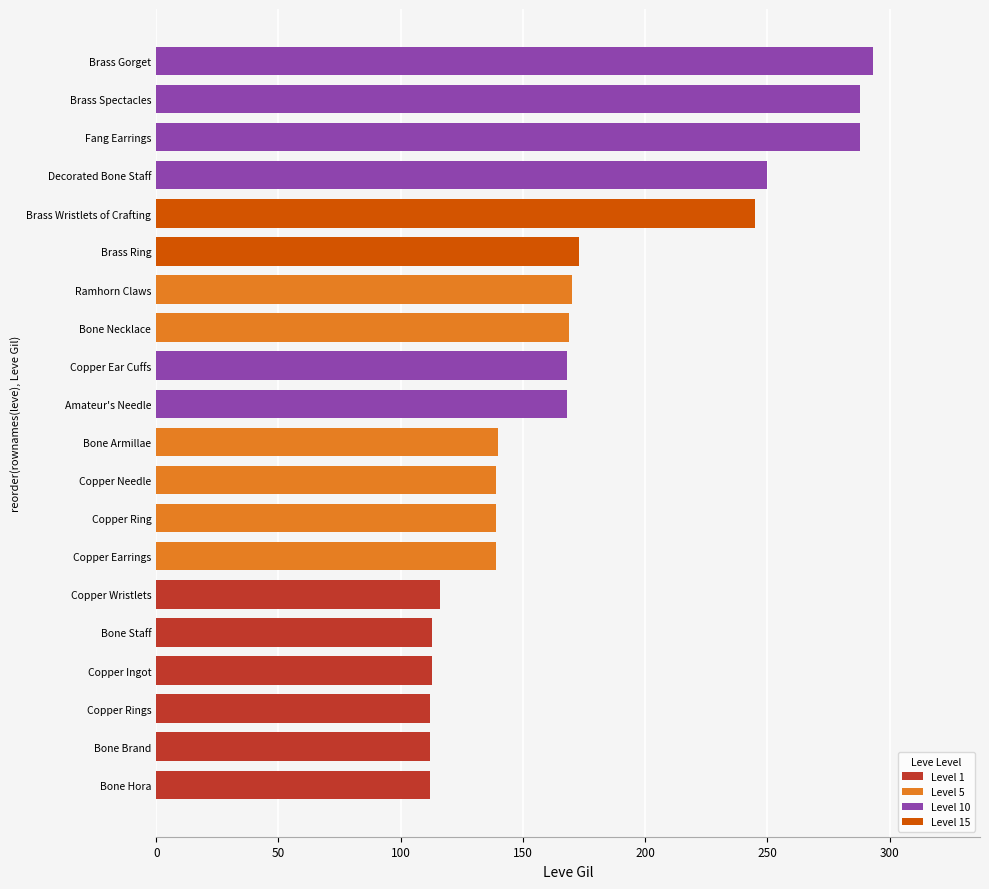

The chart shows a value of 63 at Bone Hora. True or false?

False